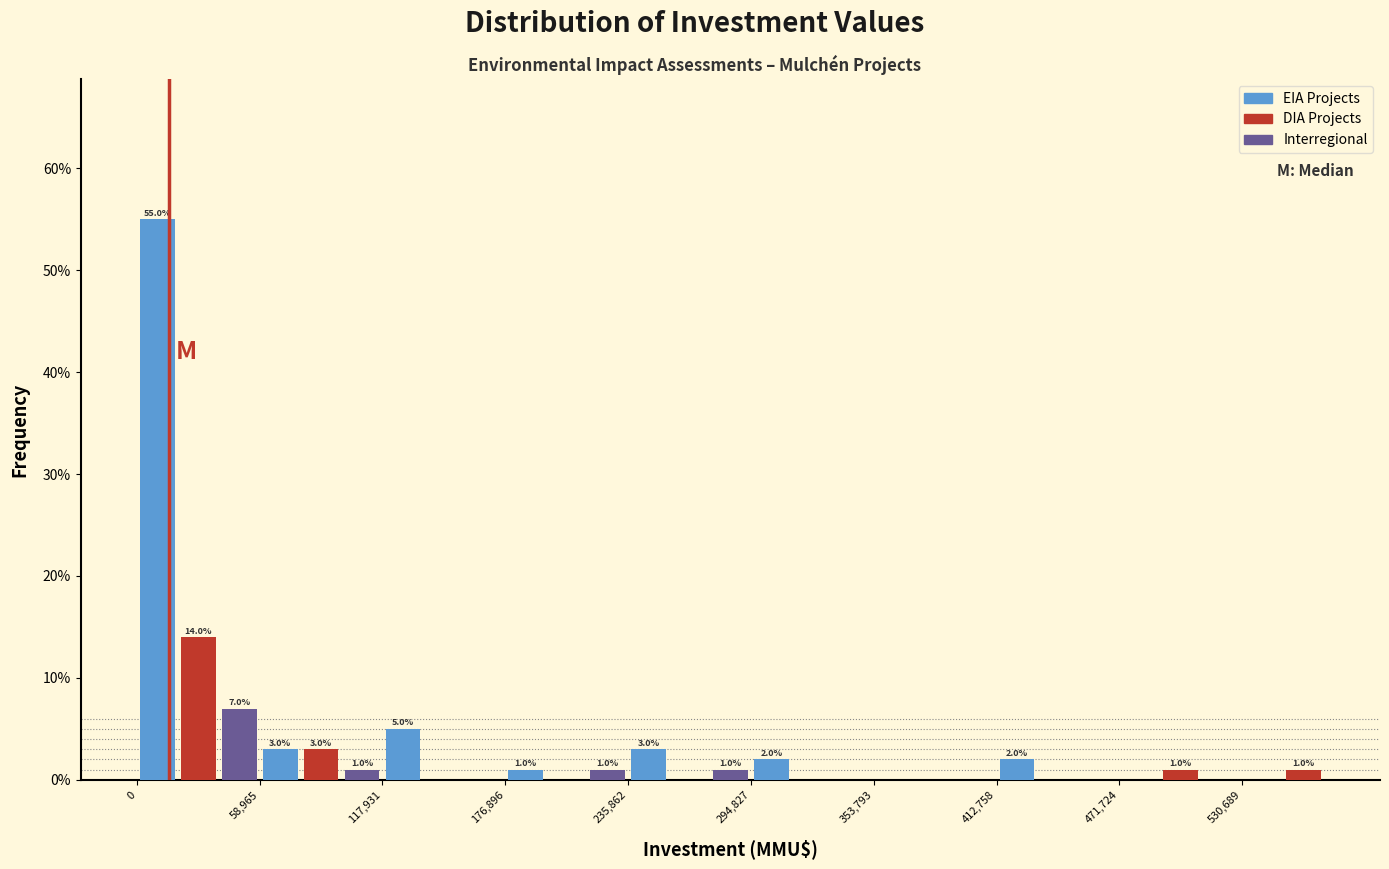

Around what value on the x-axis is the tallest bar? Give the approximate position of its centre, as read against the axis.

10000